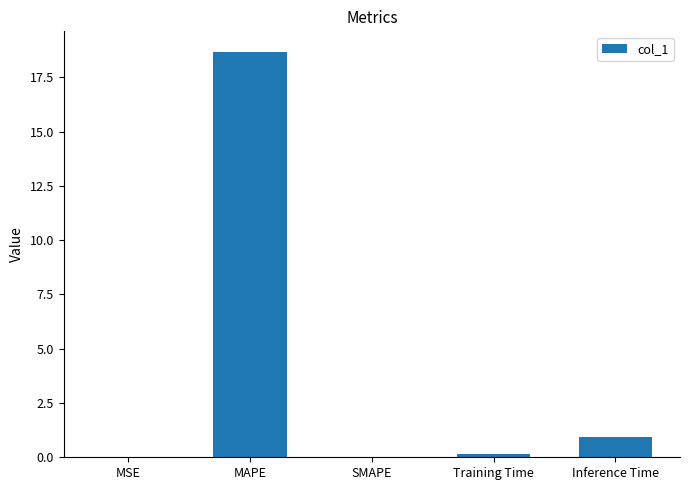

What is the average value?

4.0